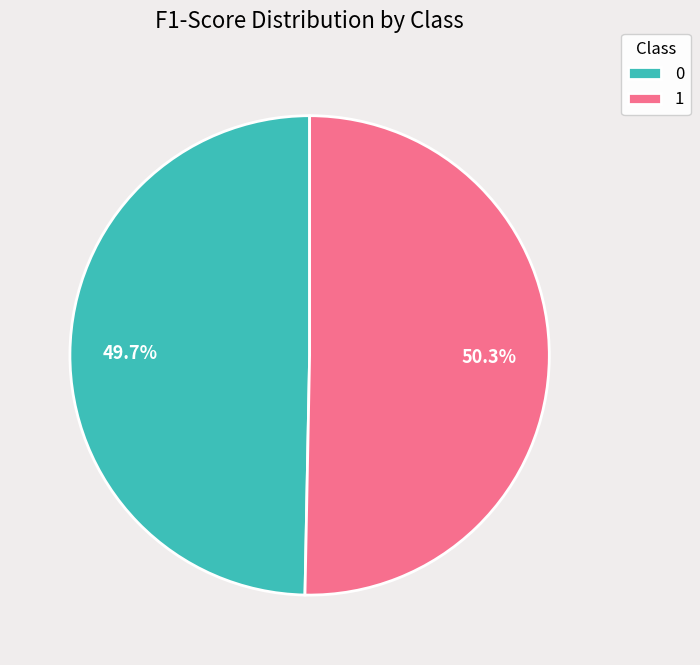

Count the number of slices in the pie.

2